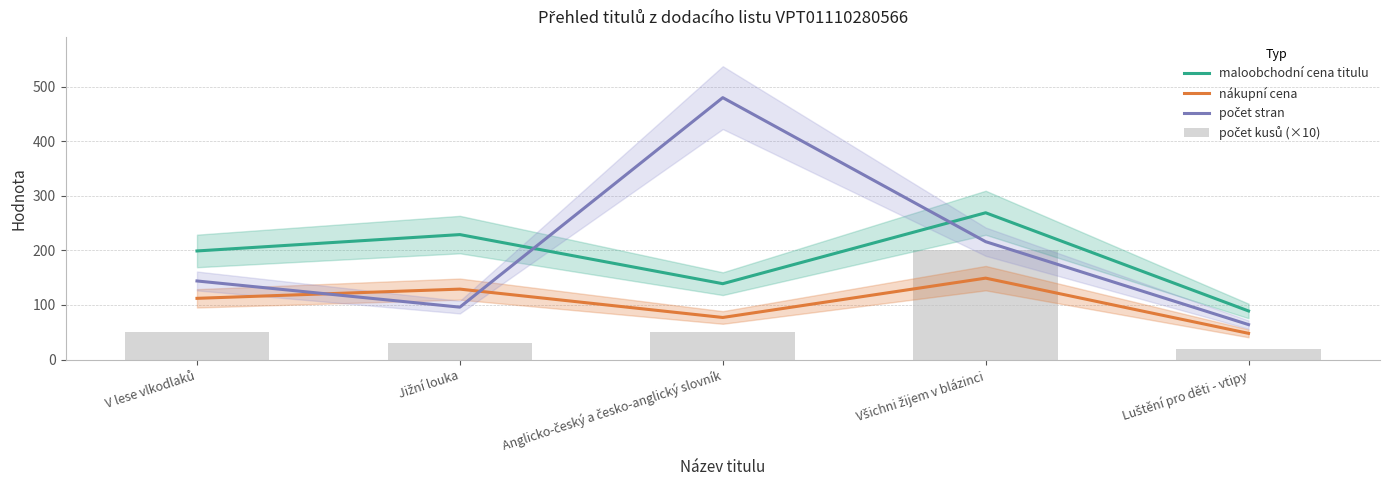

How many data points does each series have?

5